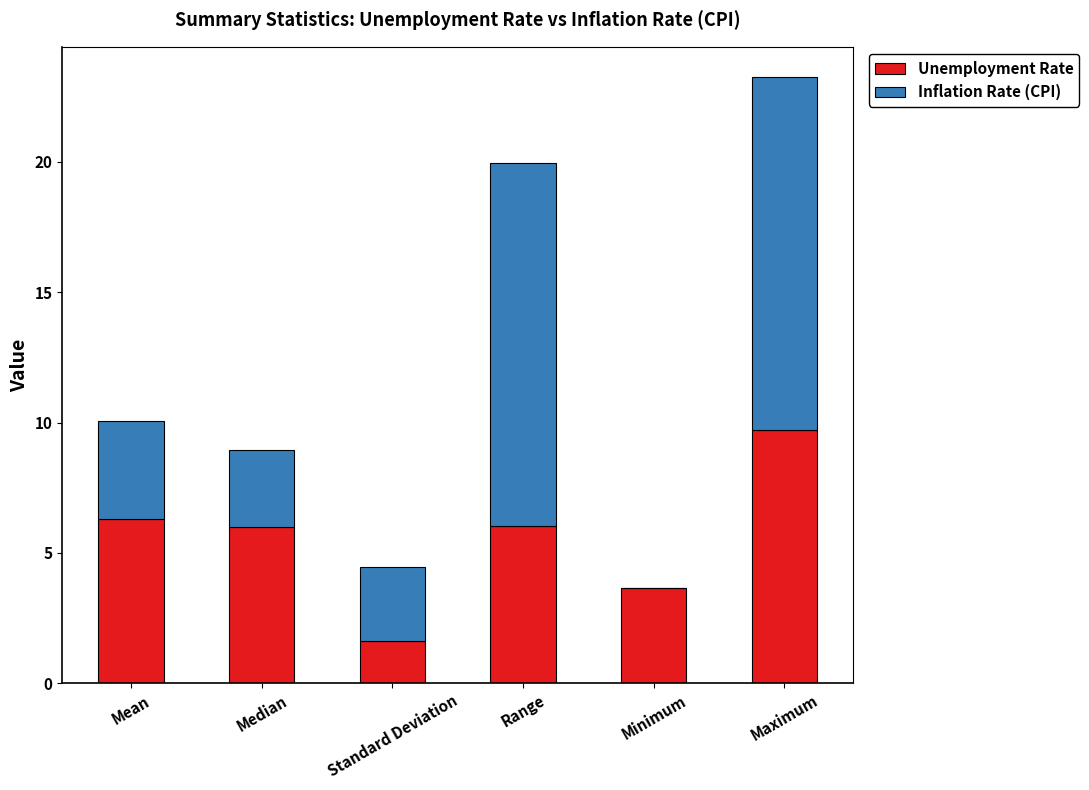

Are the bars grouped side by side (vs. stacked)?

No